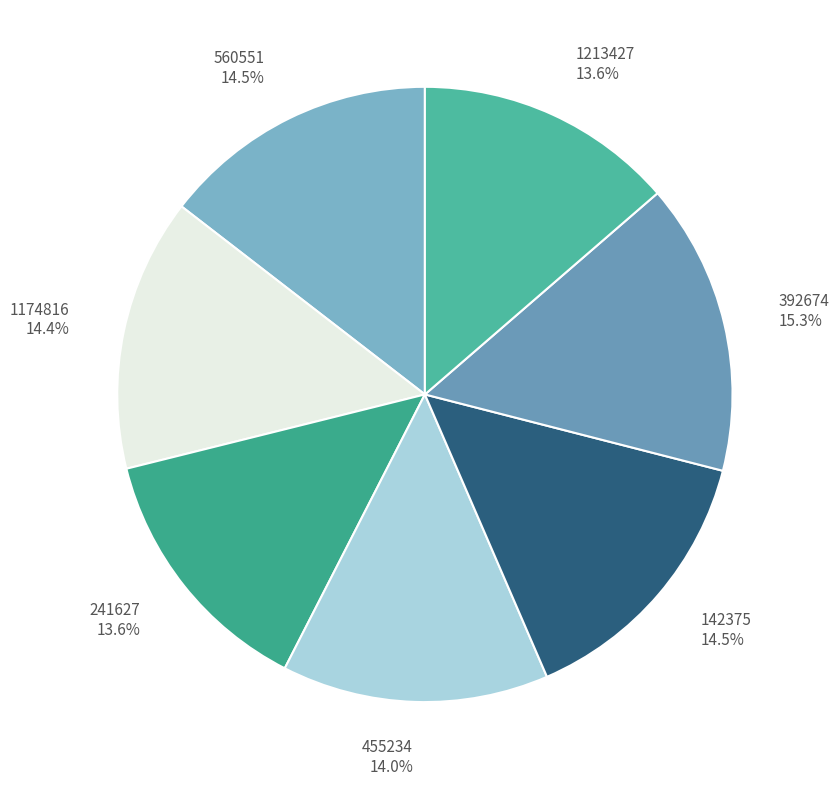

How many slices are in this pie chart?

7